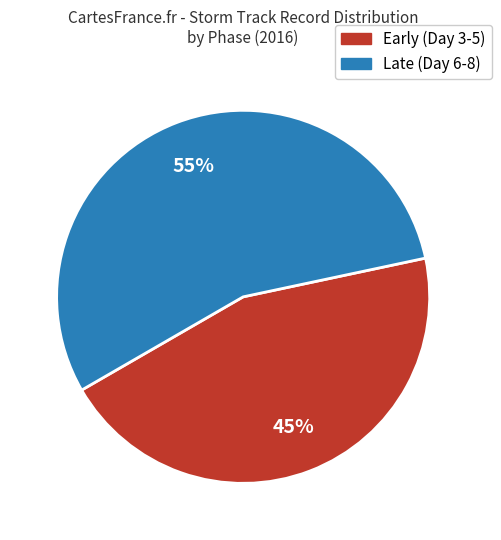

To the nearest percent, what percentage of the pie is Early (Day 3-5)?

45%